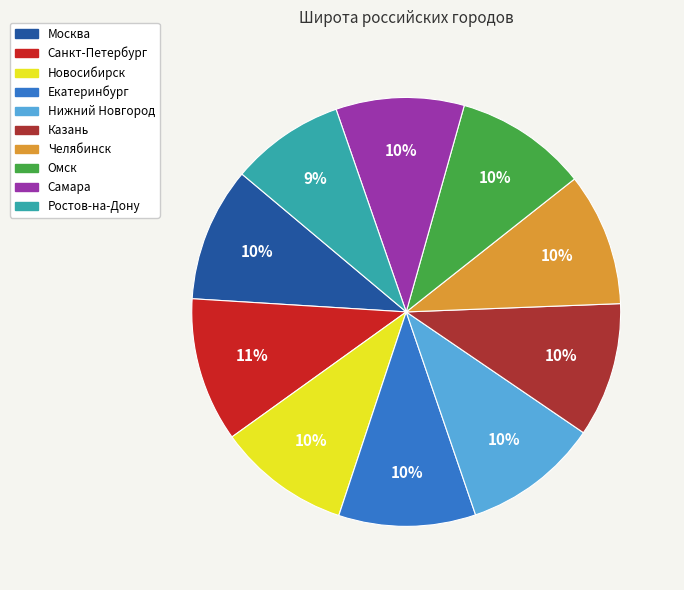

Which has a higher value, Новосибирск or Ростов-на-Дону?

Новосибирск